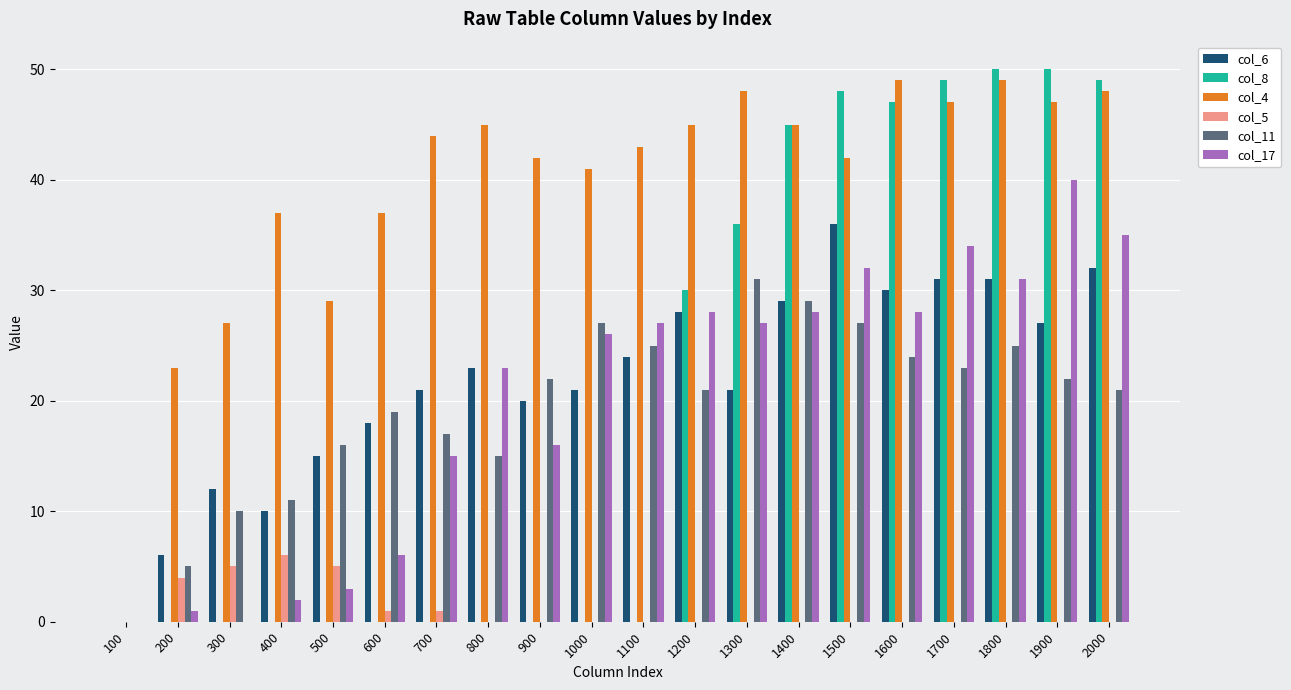

Which series has the largest total across all categories?

col_4